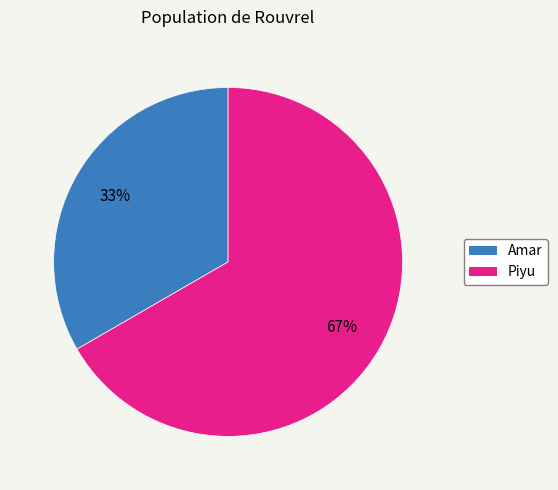

To the nearest percent, what is the average slice percentage?

50%